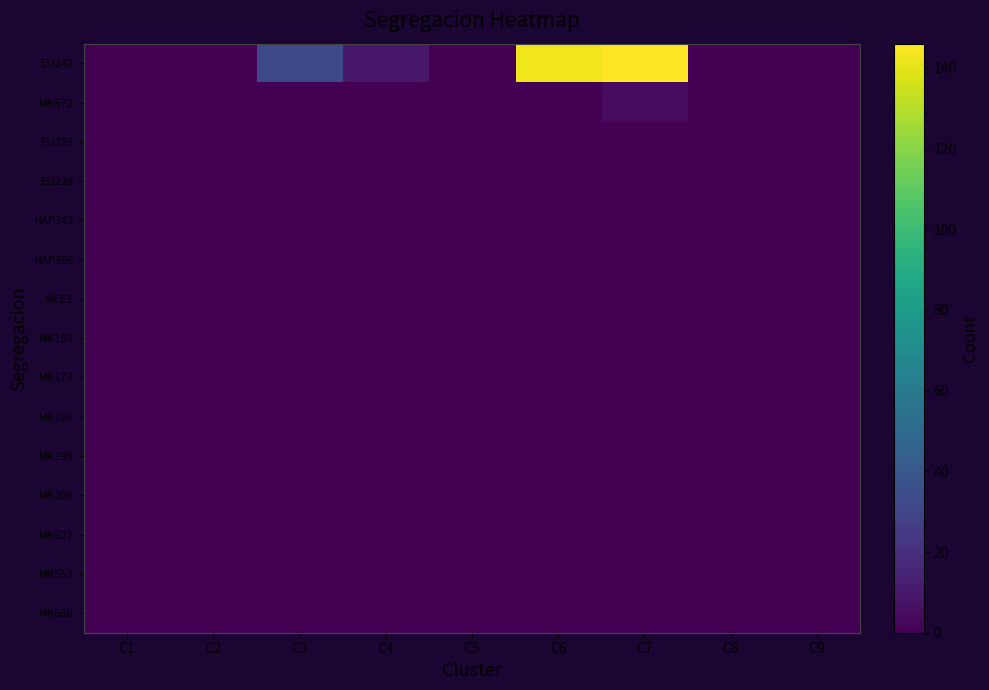

What is the maximum value shown in the chart?

146